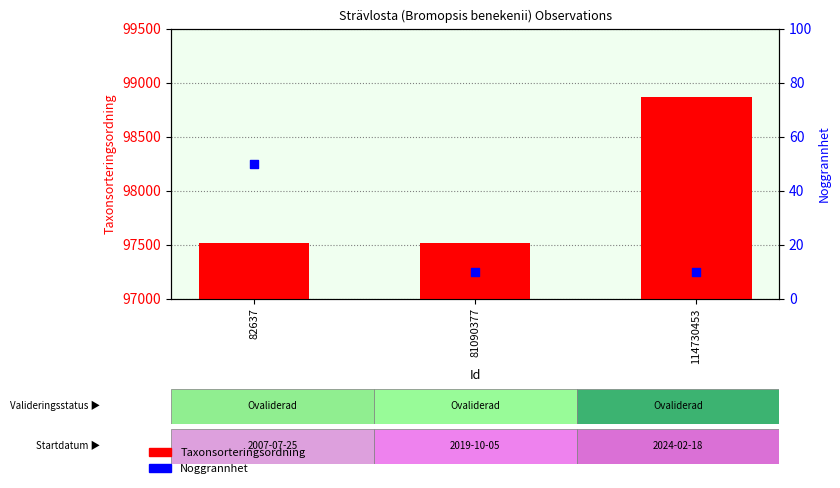

Which series contains the lowest Y value?

Noggrannhet